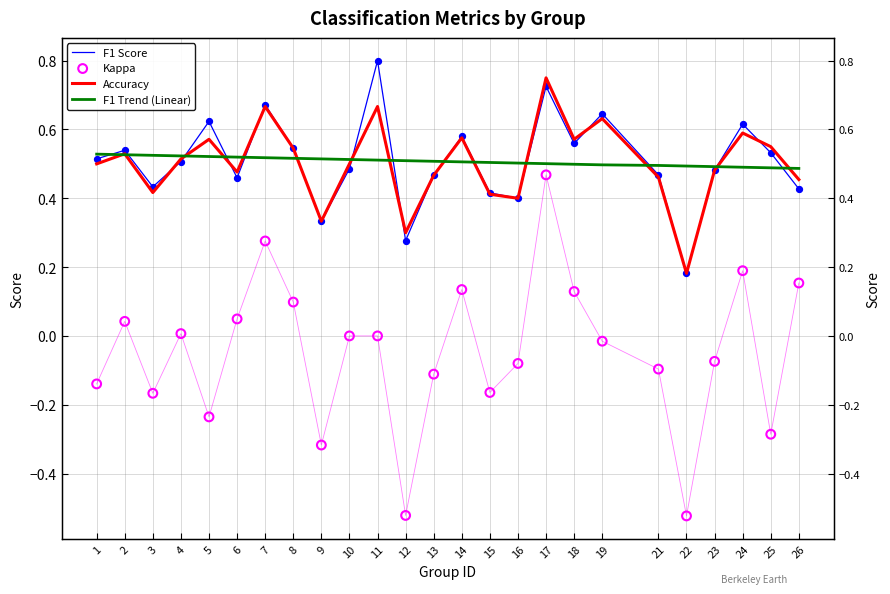

What are all the series names shown in the legend?

F1 Score, Accuracy, F1 Trend (Linear), Kappa